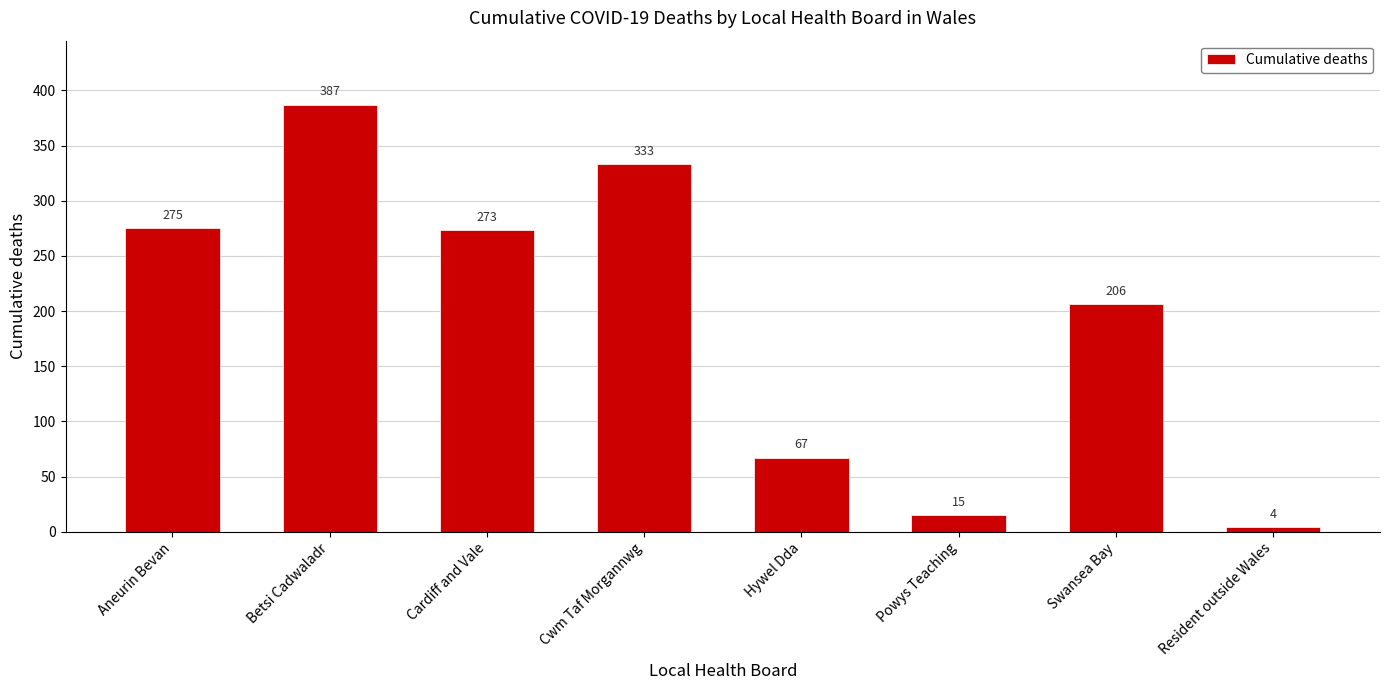

Is it true that the value at Cwm Taf Morgannwg is 333?

True